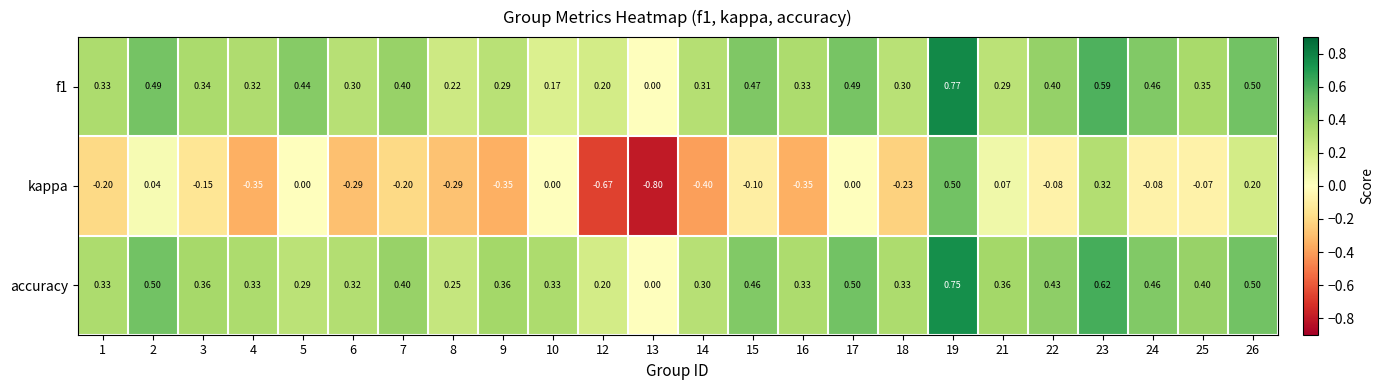

Which series has the largest total across all categories?

accuracy